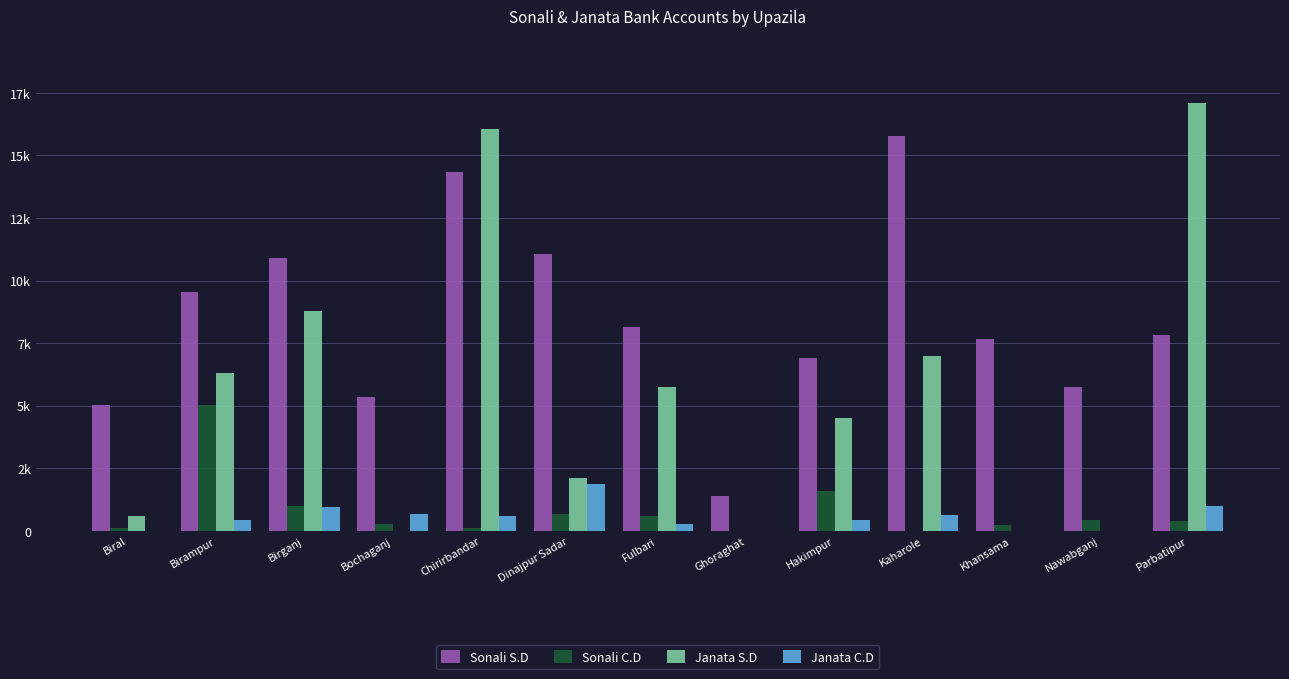

List the labels in order of Sonali C.D value, smallest first.

Ghoraghat, Kaharole, Chirirbandar, Biral, Khansama, Bochaganj, Parbatipur, Nawabganj, Fulbari, Dinajpur Sadar, Birganj, Hakimpur, Birampur